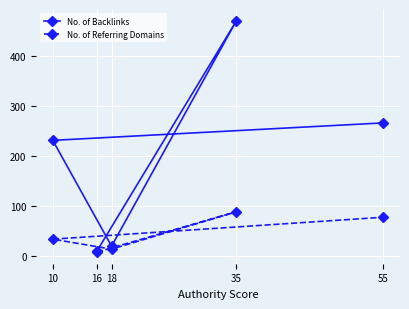

Which series changed the most between 18 and 10?

No. of Backlinks